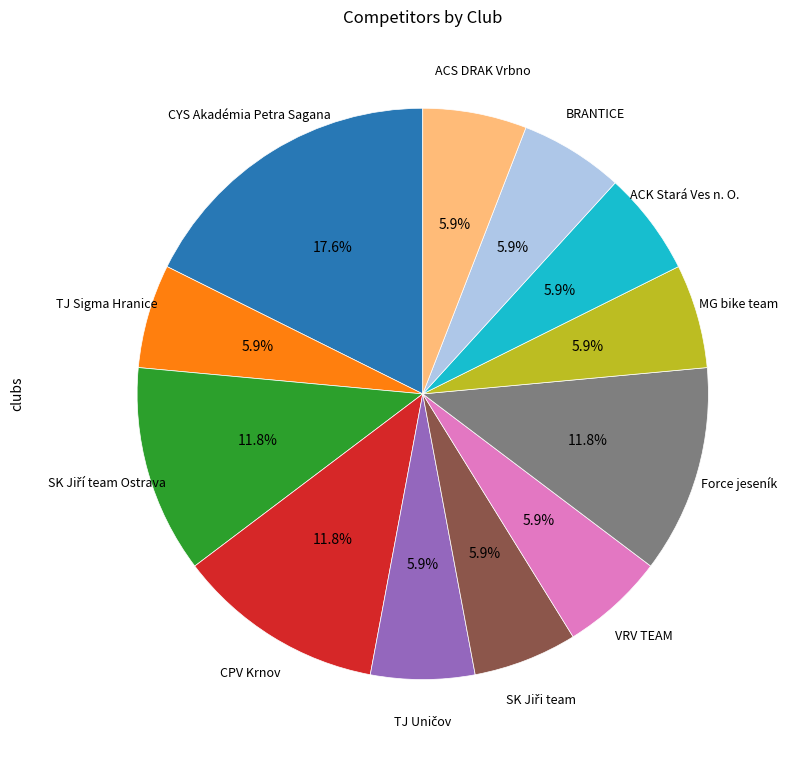

Does any single category account for the majority?

No